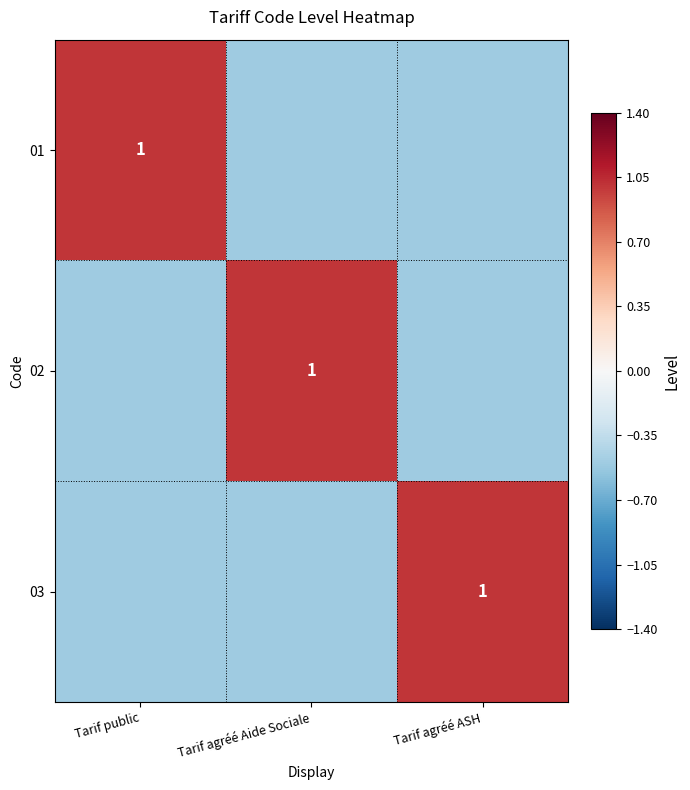

The 02 series shows -0.5 at Tarif public. True or false?

True